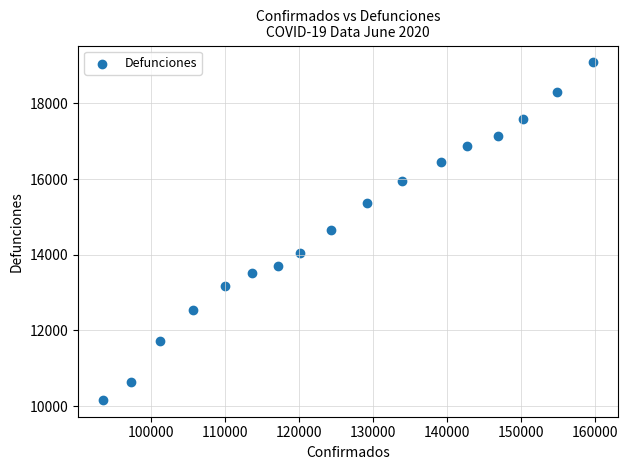

What is the range of X values (max minus min)?

66358